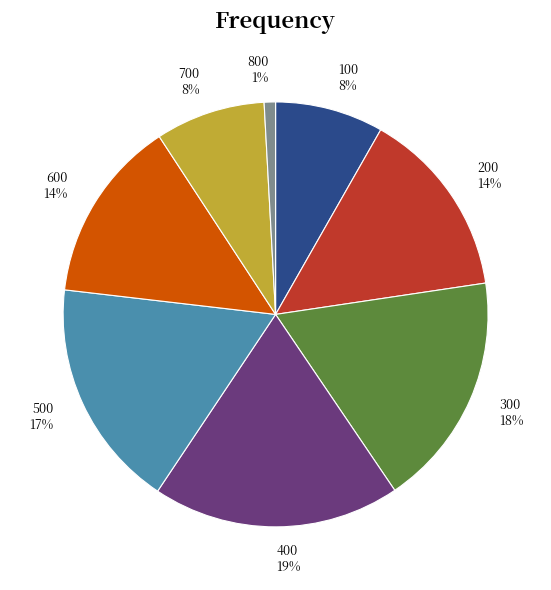

What percentage is the 200 slice, to the nearest percent?

14%